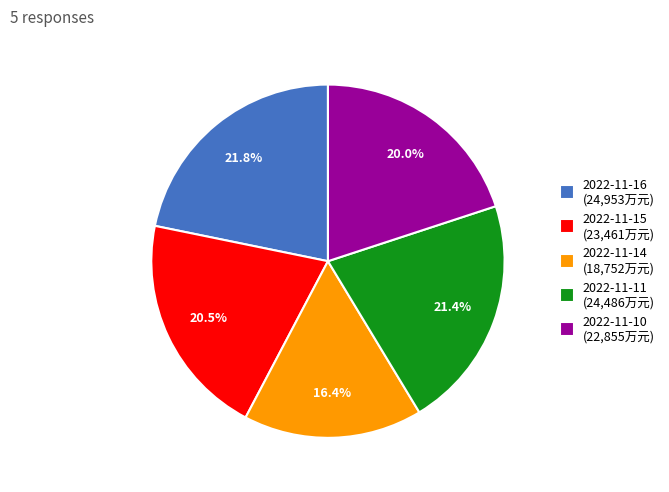

To the nearest percent, what is the average slice percentage?

20%